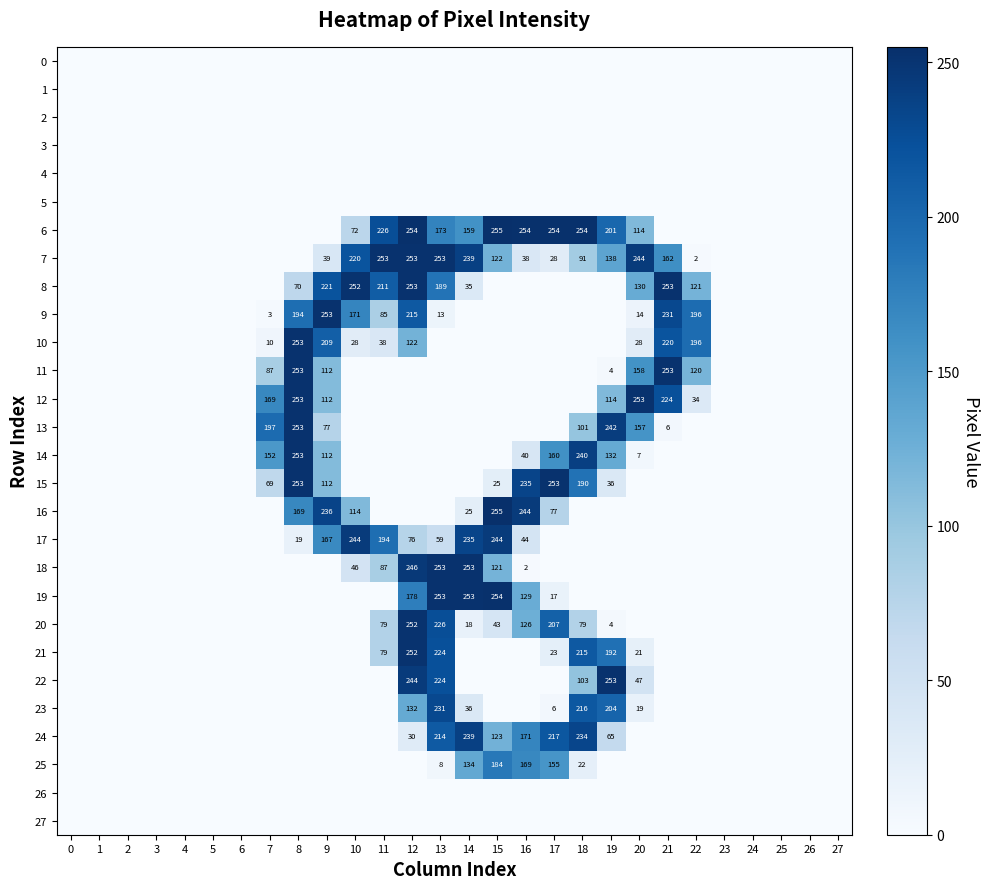

The value of 12 at 9 is 200. True or false?

False